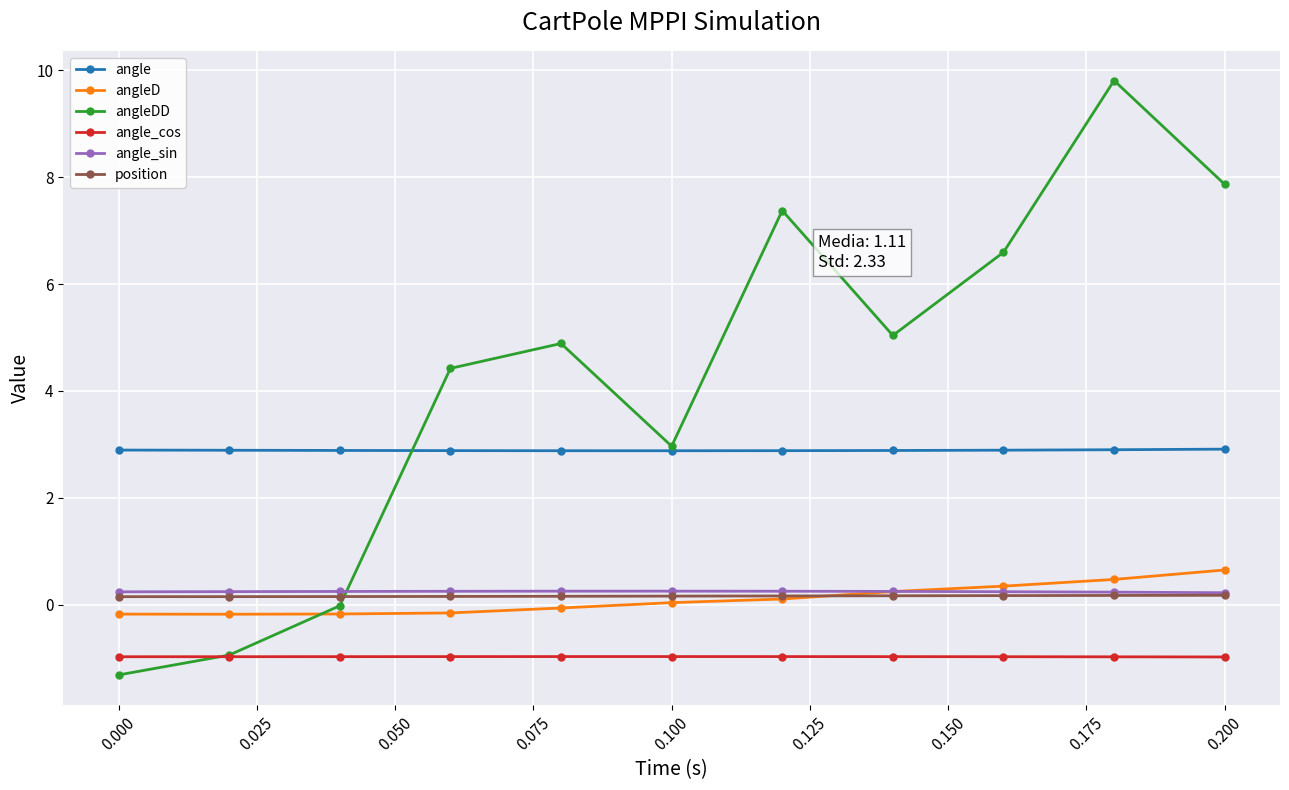

What is the value of the angleDD point at the 6th from the left?

3.0